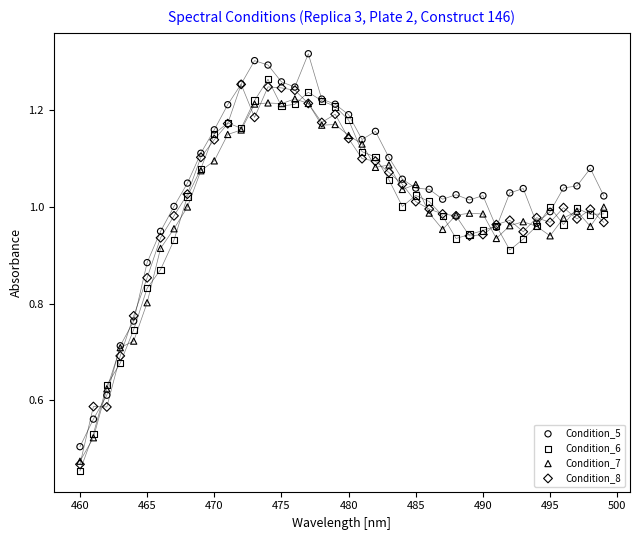

What are all the series names shown in the legend?

Condition_5, Condition_6, Condition_7, Condition_8